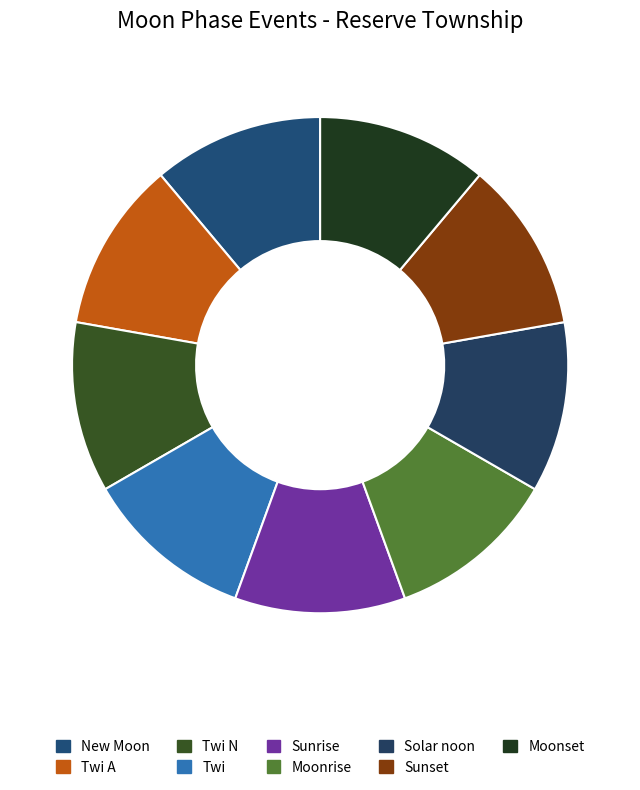

Approximately how many times larger is the value at Sunset compared to New Moon?

1.0